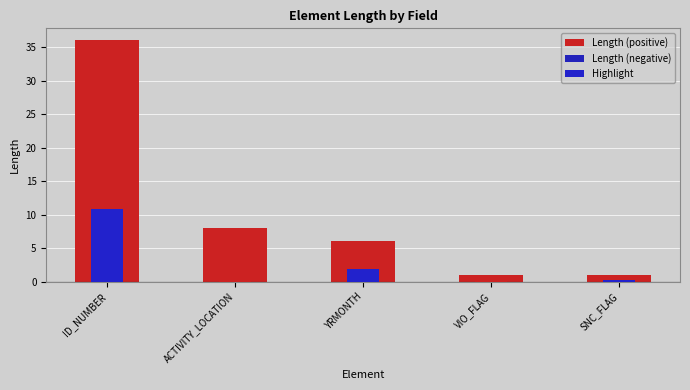

At how many categories does at least one series exceed 35?

1